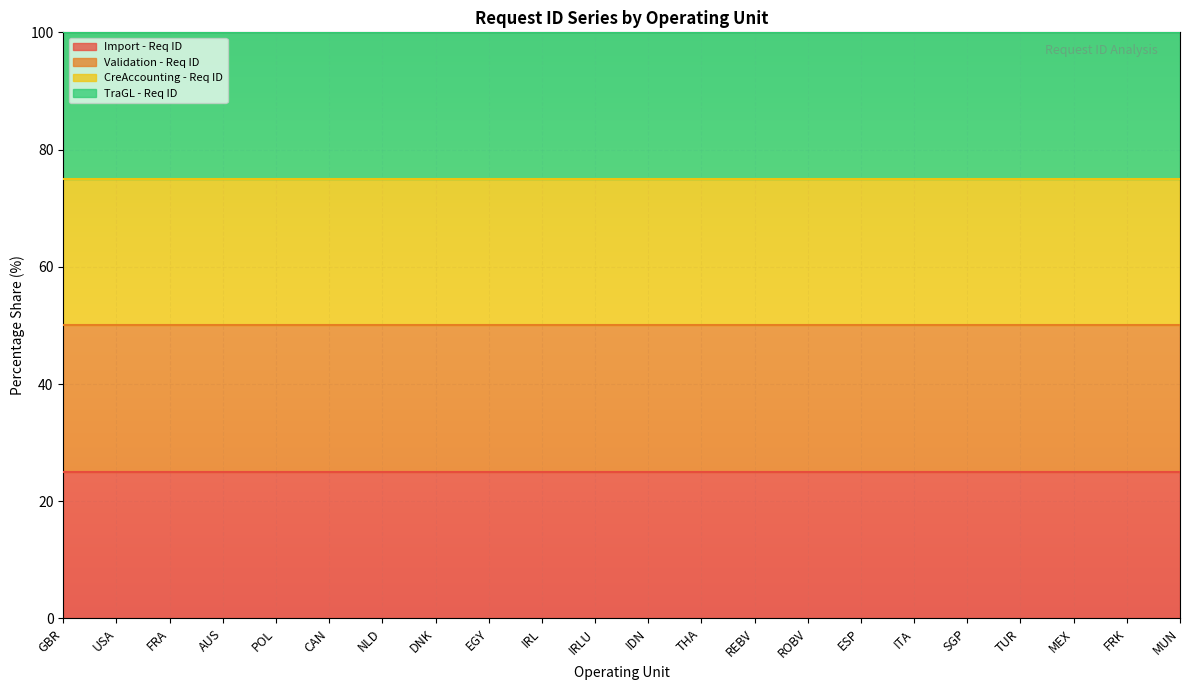

What is the approximate value of Import - Req ID at IRLU?

25.0